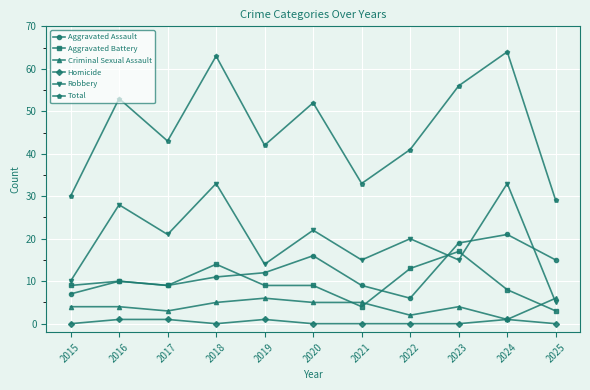

Count the number of categories in the chart.

11